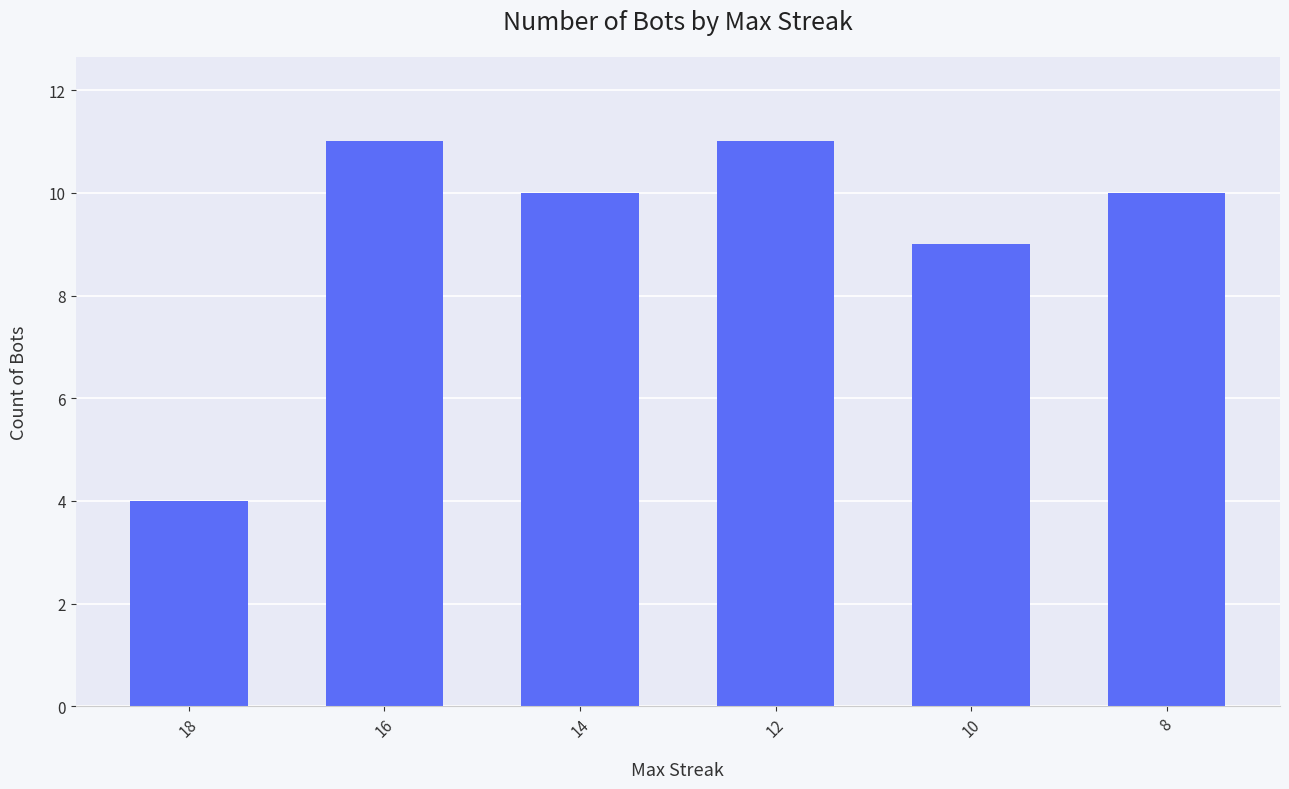

What is the value of the 5th bar from the left?

9